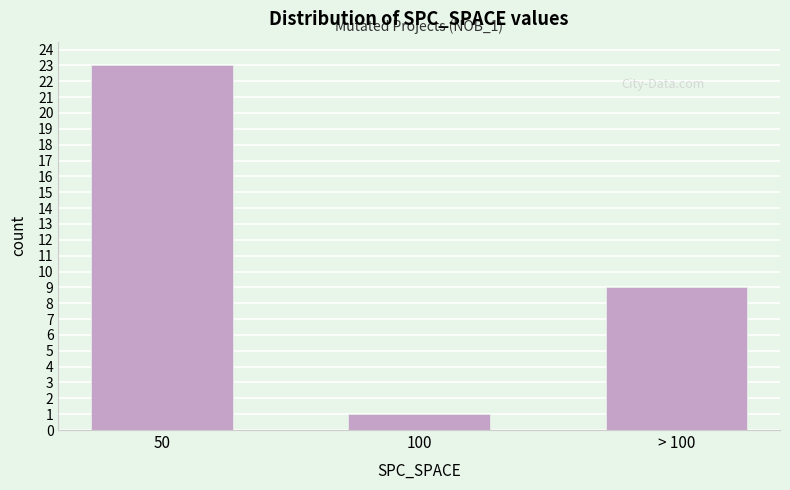

Reading right to left, transcribe all the data shown in this chart.

> 100=9	100=1	50=23